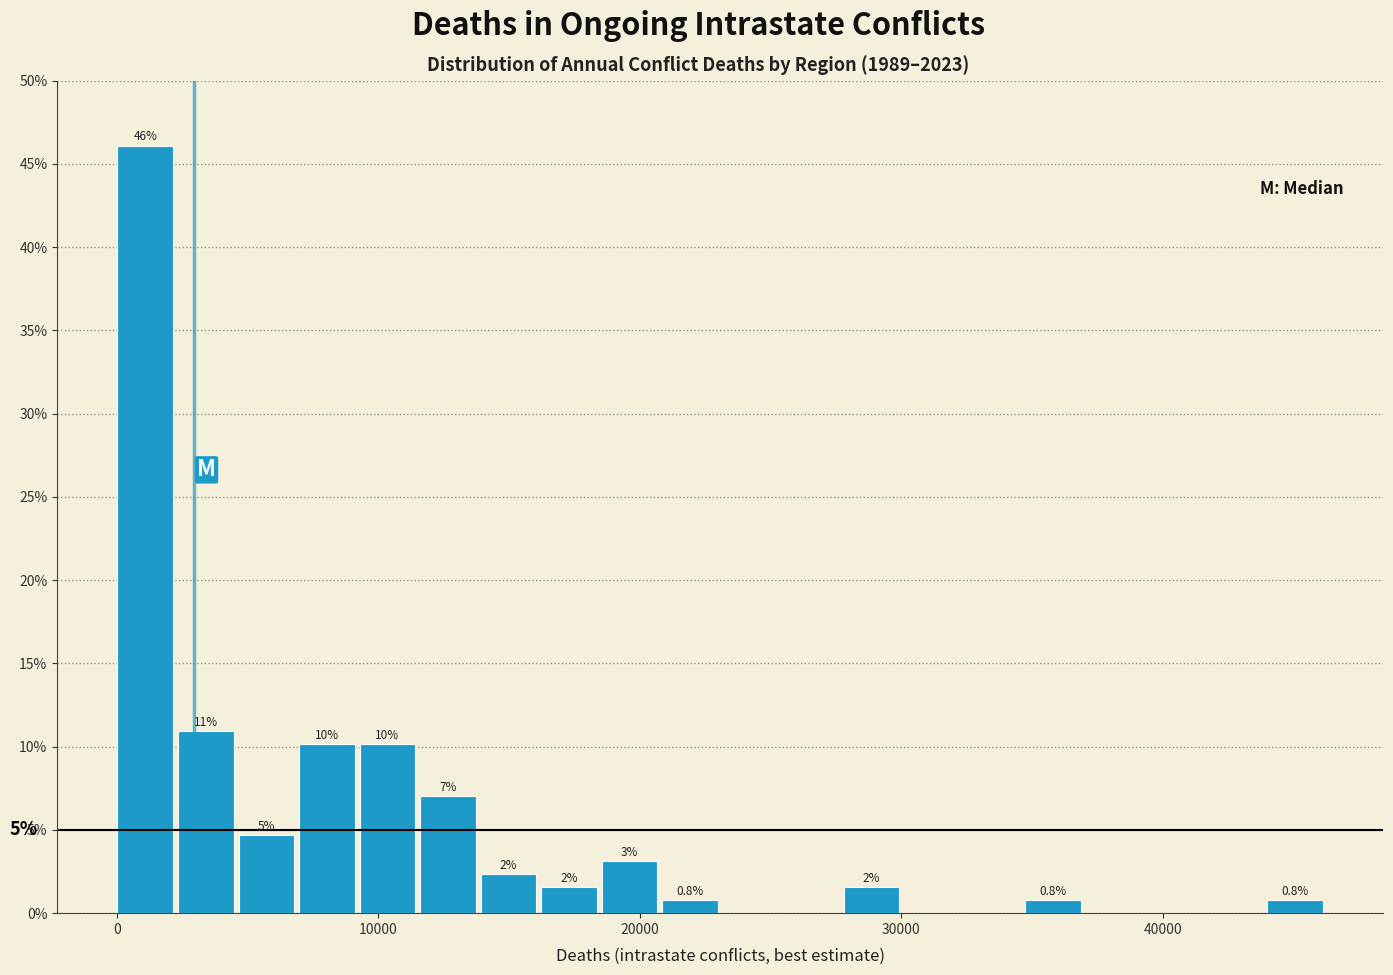

Around what value on the x-axis is the tallest bar? Give the approximate position of its centre, as read against the axis.

1000